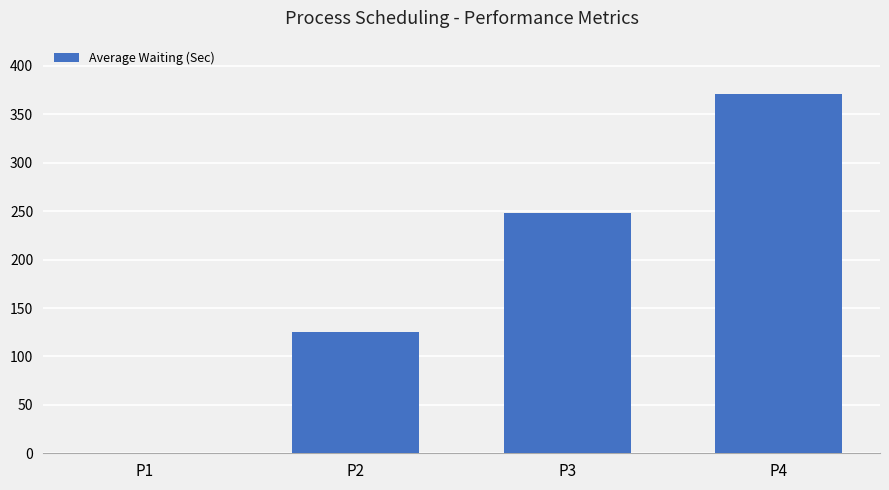

How many distinct data groups are displayed?

1